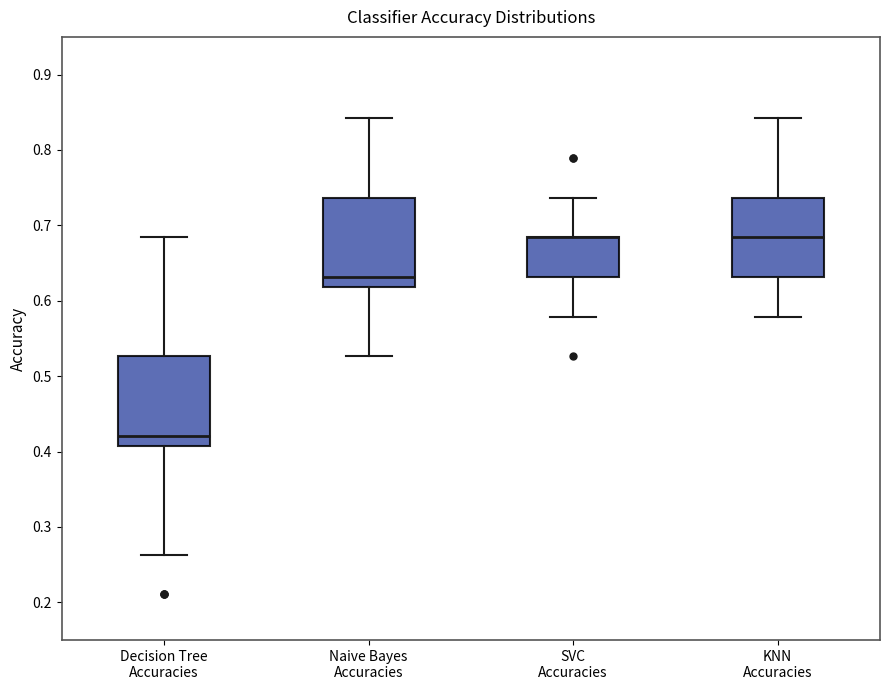

Reading left to right, read every box against the y-axis: the position of its median line, the range the box covers, and the ends of its whiskers. The values are not printed on the chart, so give them approximately, as read against the axis.

Decision Tree Accuracies: median 0.42, box 0.41 to 0.53, whiskers 0.26 to 0.68
Naive Bayes Accuracies: median 0.63, box 0.62 to 0.74, whiskers 0.53 to 0.84
SVC Accuracies: median 0.68 (drawn on the box's upper edge), box 0.63 to 0.68, whiskers 0.58 to 0.74
KNN Accuracies: median 0.68, box 0.63 to 0.74, whiskers 0.58 to 0.84